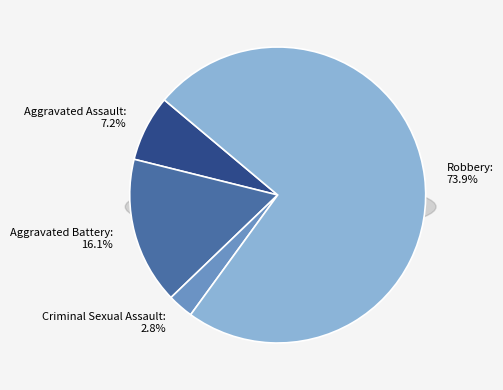

Which slice is the largest?

Robbery